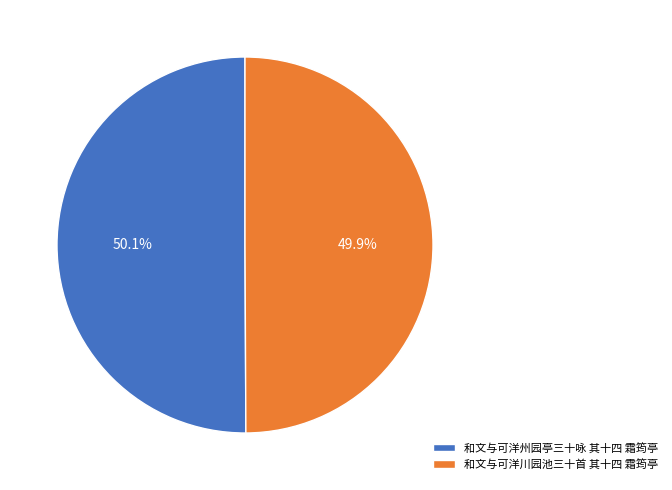

To the nearest percent, what portion does 和文与可洋州园亭三十咏 其十四 霜筠亭 represent?

50%